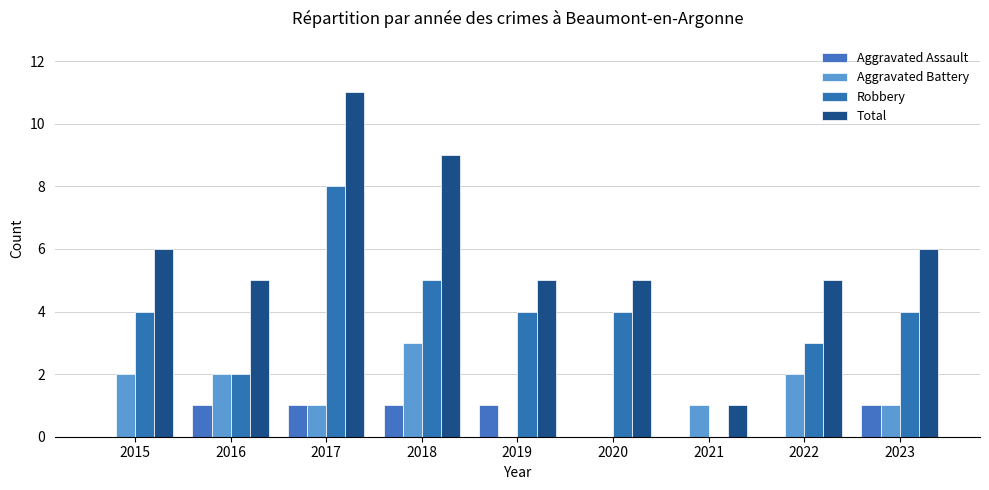

How many series are shown in this chart?

4